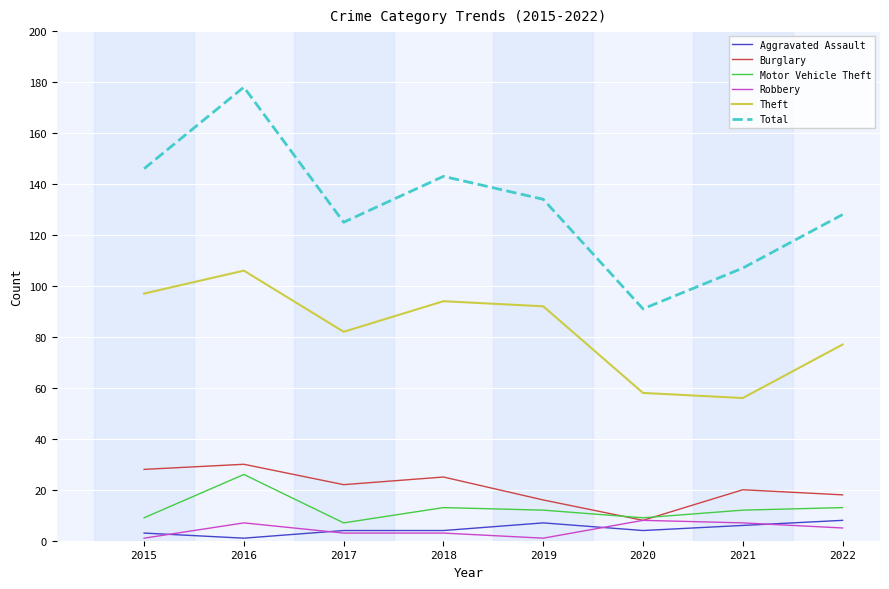

Reading left to right, transcribe all the data shown in this chart.

Aggravated Assault: 3	1	4	4	7	4	6	8
Burglary: 28	30	22	25	16	8	20	18
Motor Vehicle Theft: 9	26	7	13	12	9	12	13
Robbery: 1	7	3	3	1	8	7	5
Theft: 97	106	82	94	92	58	56	77
Total: 146	178	125	143	134	91	107	128